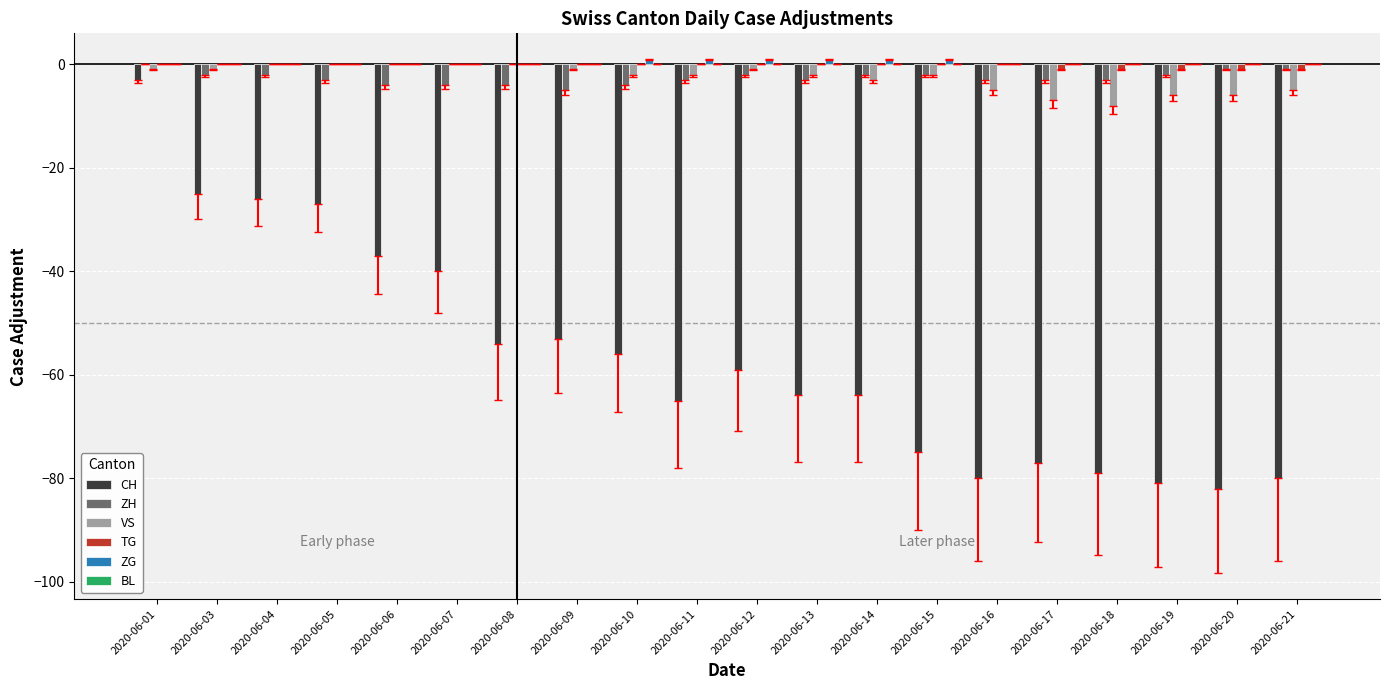

Which series changed the most between 2020-06-06 and 2020-06-15?

CH